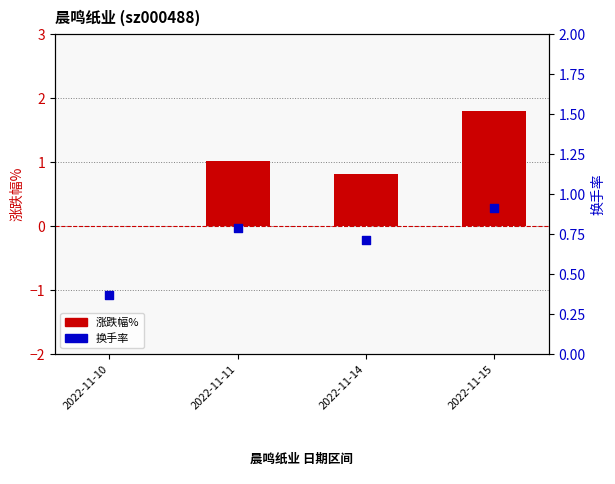

At which category is the sum across all series the highest?

2022-11-15